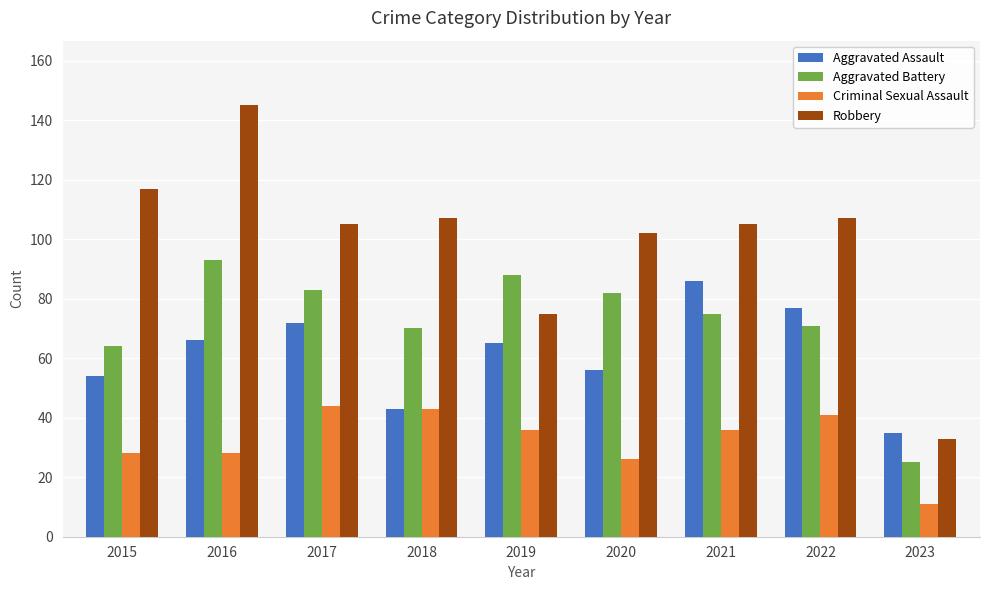

Reading left to right, extract all data points from this chart.

Aggravated Assault: 54	66	72	43	65	56	86	77	35
Aggravated Battery: 64	93	83	70	88	82	75	71	25
Criminal Sexual Assault: 28	28	44	43	36	26	36	41	11
Robbery: 117	145	105	107	75	102	105	107	33